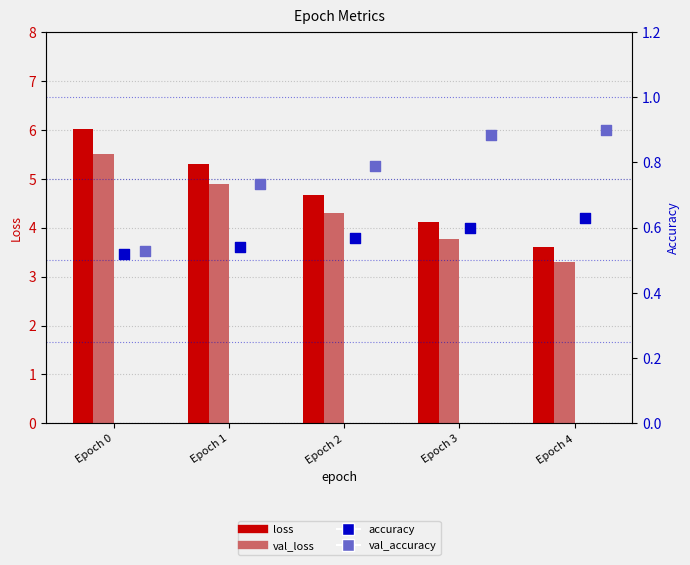

What are all the series names shown in the legend?

loss, val_loss, accuracy, val_accuracy